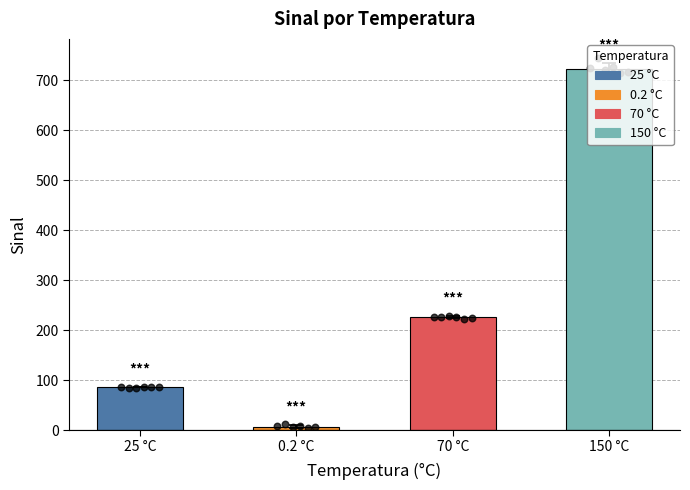

What is the ratio of the value at 0.2 °C to the value at 25 °C?

0.1